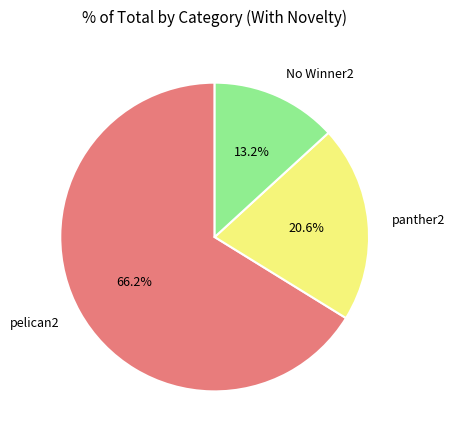

Rank the categories by value from lowest to highest.

No Winner2, panther2, pelican2